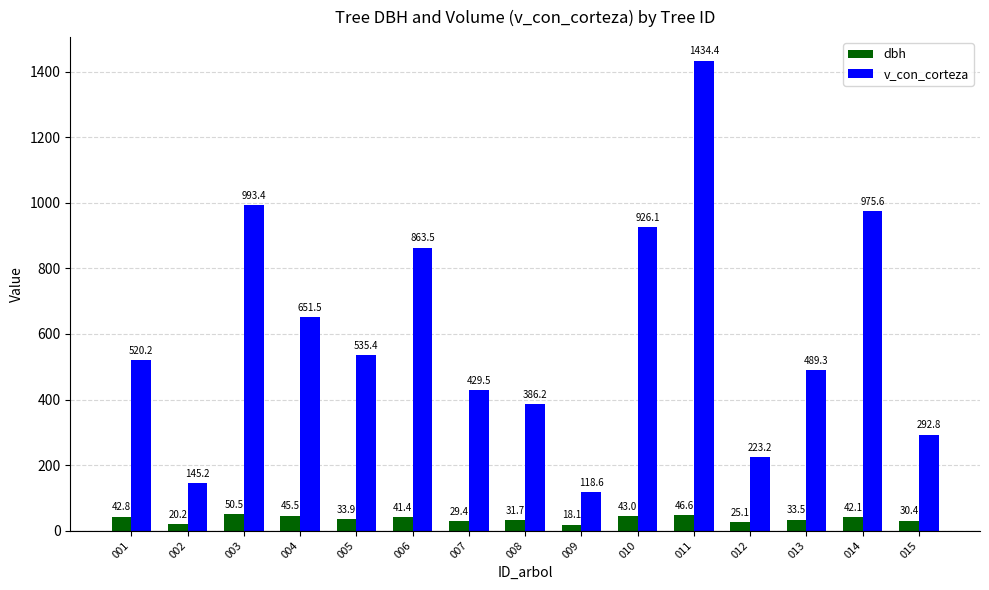

What is the smallest value displayed?

18.1